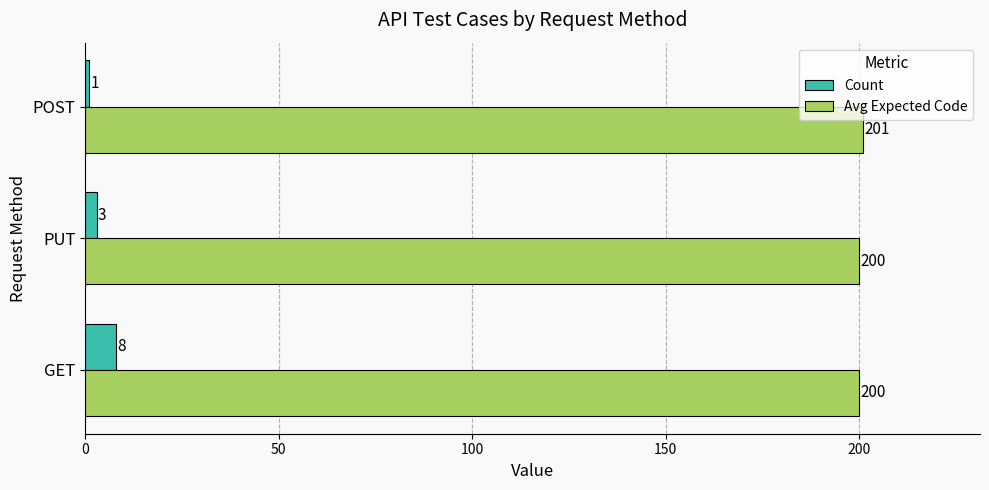

What is the sum of all Avg Expected Code values?

601